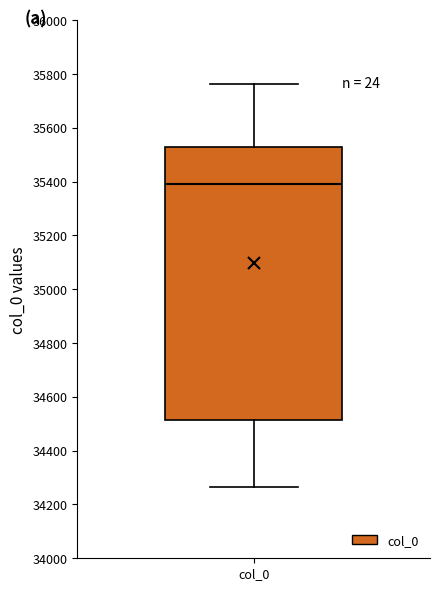

Read this box plot against the y-axis: the position of the median line, the range covered by the box, and the ends of both whiskers. The values are not printed on the chart, so give them approximately, as read against the axis.

median 35400, box 34520 to 35520, whiskers 34260 to 35760